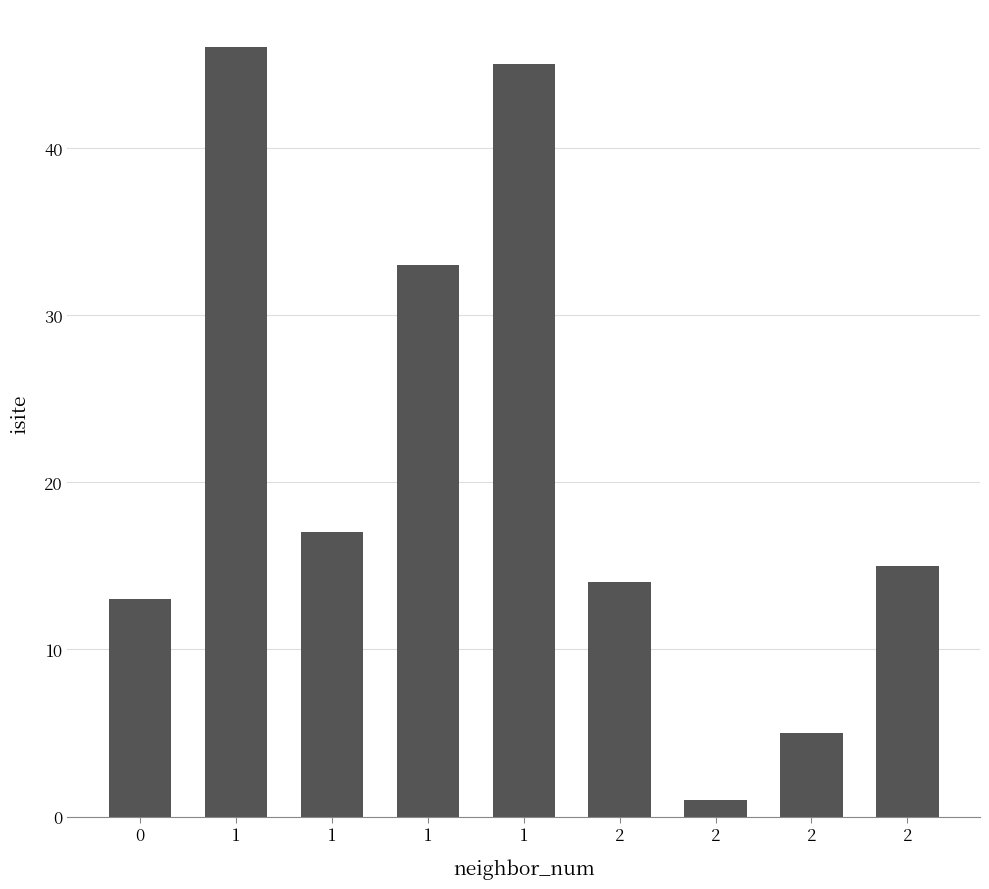

How many bars are there in total?

9